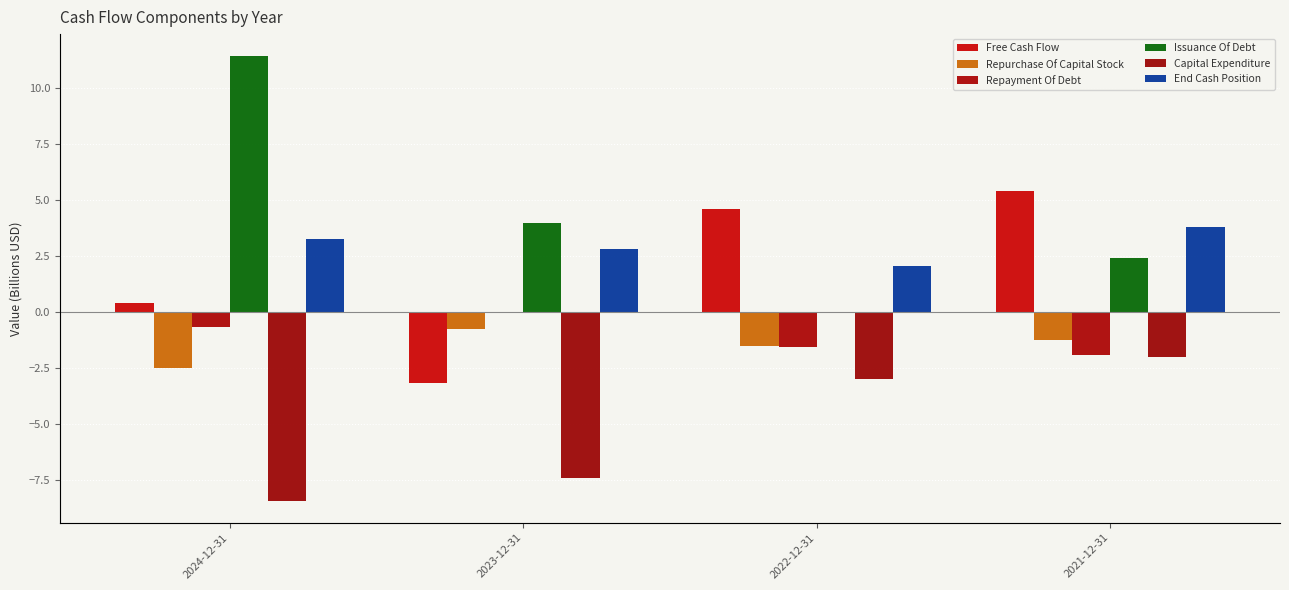

What is the value of the Issuance Of Debt bar at the 2nd from the left?

4.0